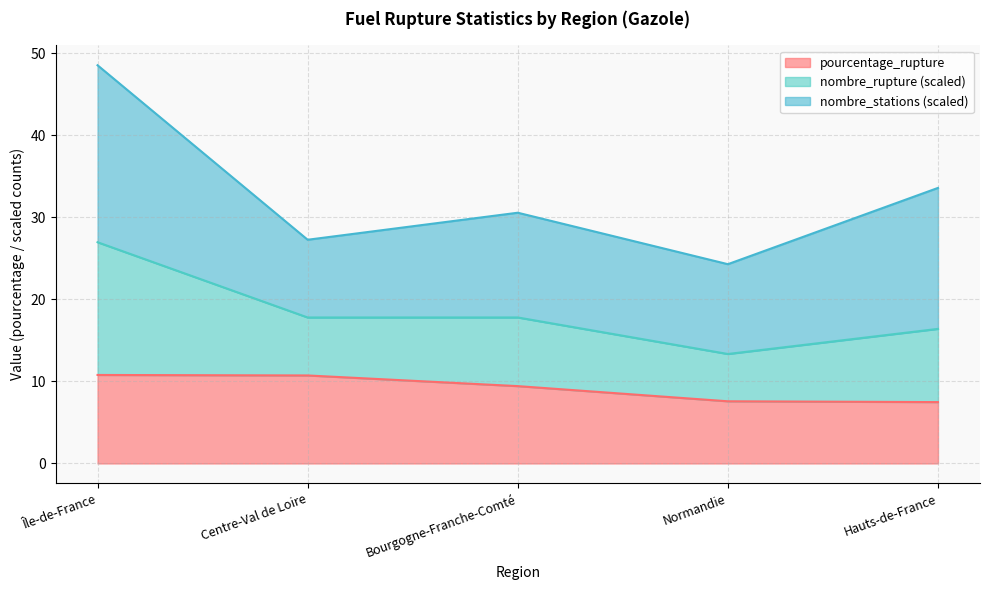

The pourcentage_rupture series shows 6.1 at Île-de-France. True or false?

False